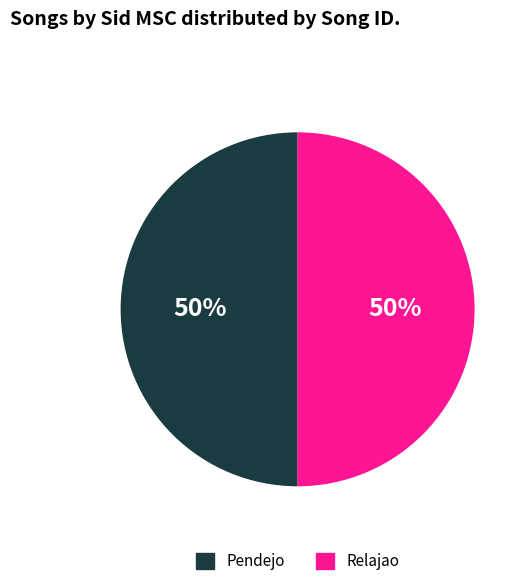

What percentage is the Pendejo slice, to the nearest percent?

50%